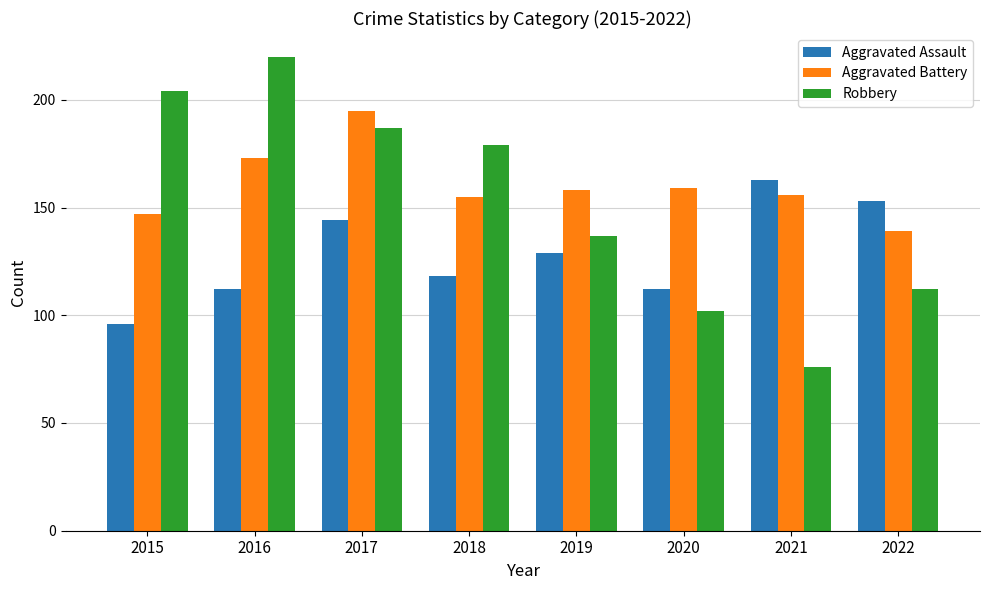

What is the spread (max minus min) of values at 2022?

41